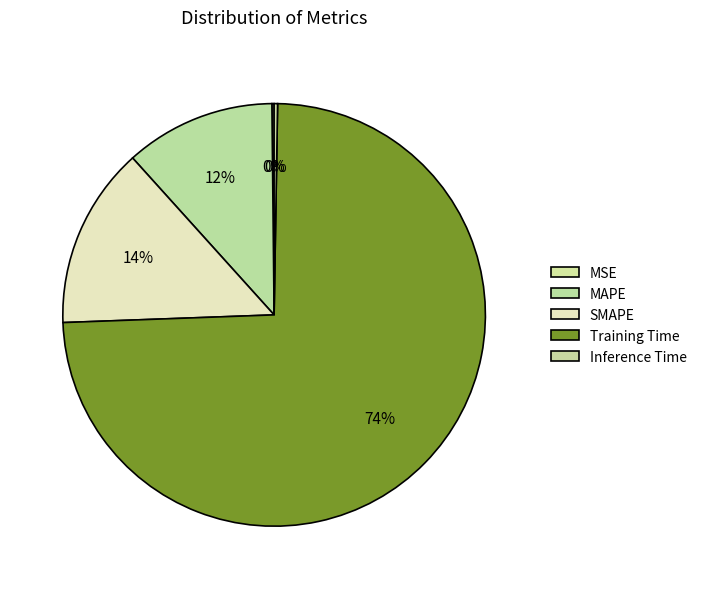

To the nearest percent, what is the combined percentage of Training Time and Inference Time?

74%